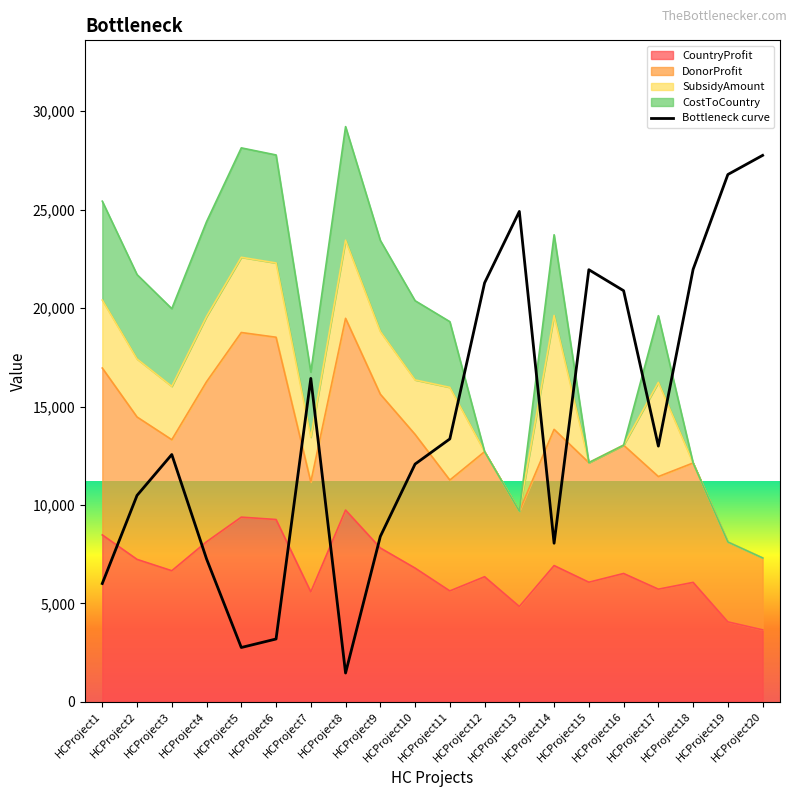

List the labels in order of value, smallest first.

HCProject8, HCProject5, HCProject6, HCProject1, HCProject4, HCProject14, HCProject9, HCProject2, HCProject10, HCProject3, HCProject17, HCProject11, HCProject7, HCProject16, HCProject12, HCProject15, HCProject18, HCProject13, HCProject19, HCProject20